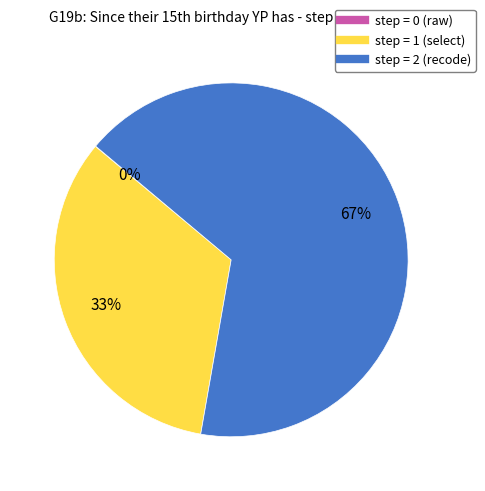

To the nearest percent, what is the average slice percentage?

33%